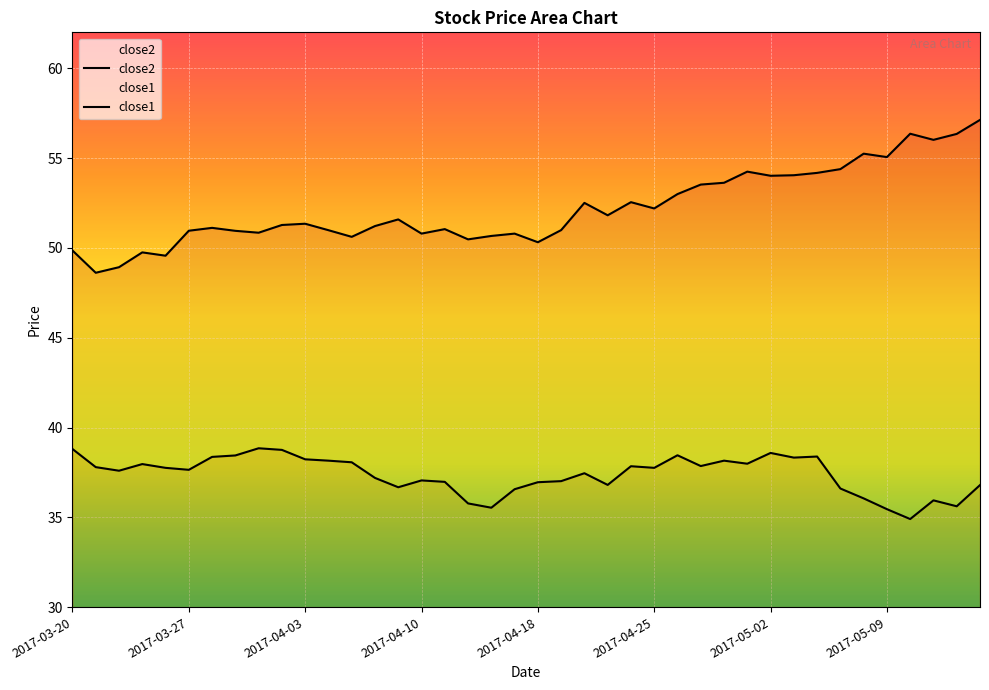

What are all the series names shown in the legend?

close2, close1